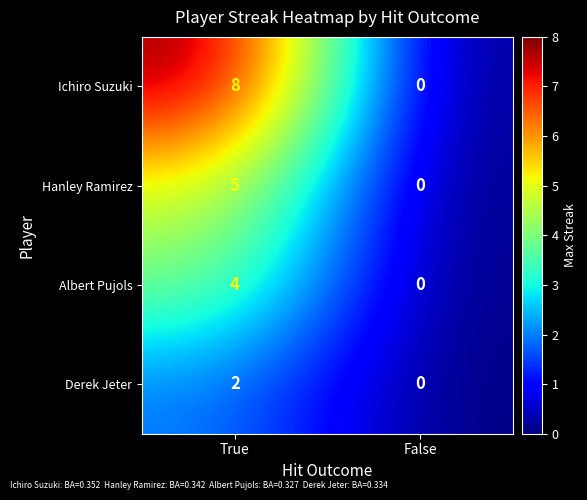

The Derek Jeter series shows 2 at True. True or false?

True